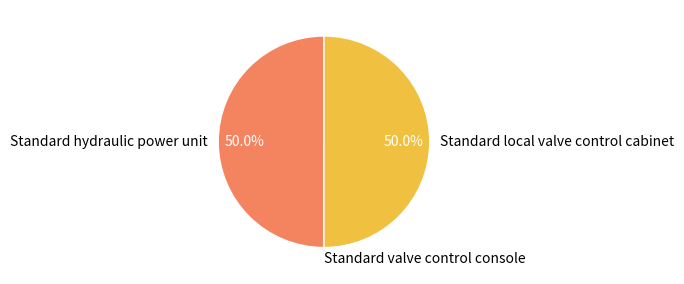

Do Standard hydraulic power unit and Standard local valve control cabinet together represent more than half of the pie?

Yes